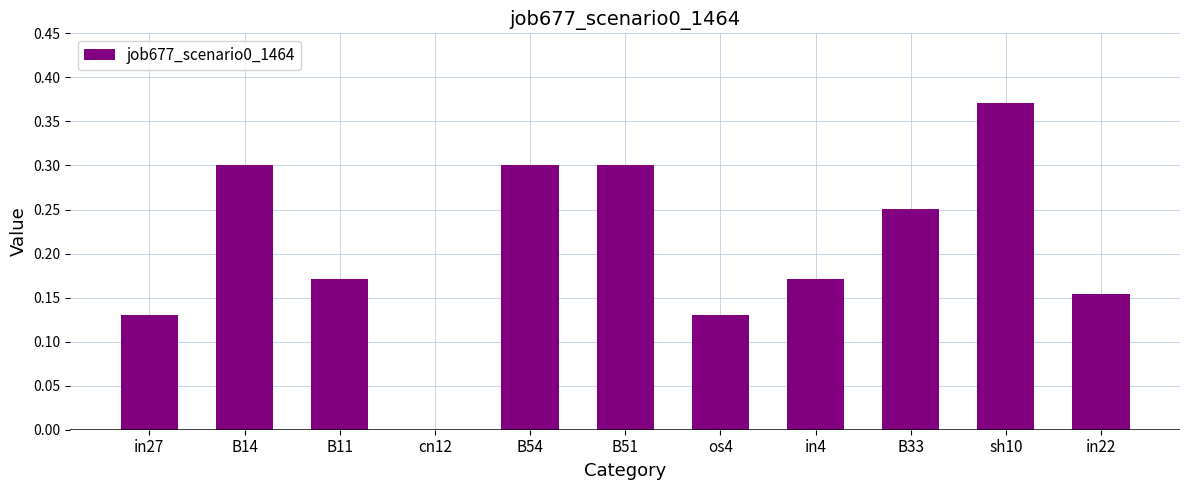

Which has a higher value, os4 or cn12?

os4